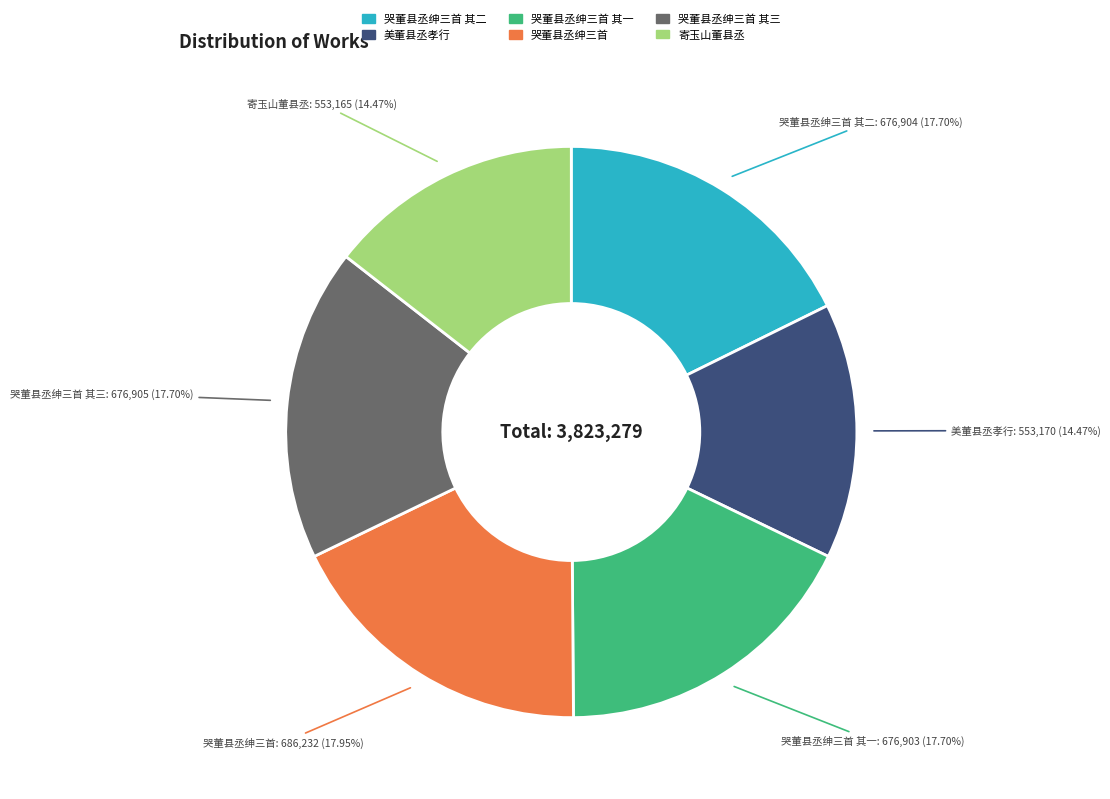

Is there any slice that represents more than half of the pie?

No